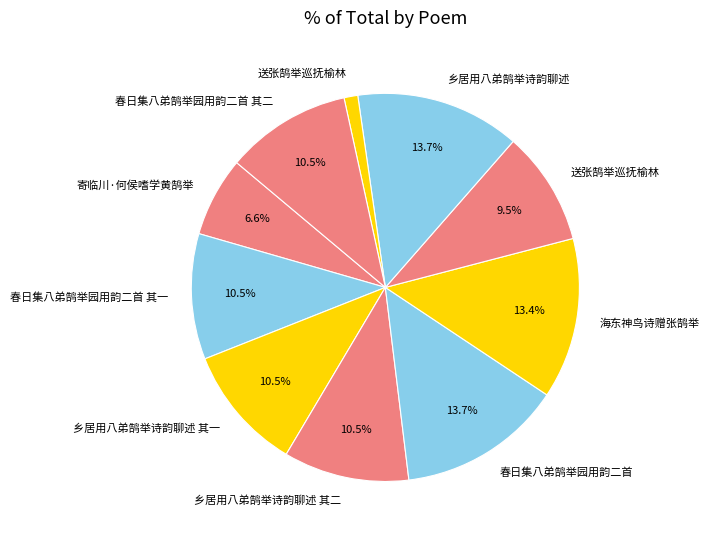

How many slices are in this pie chart?

10